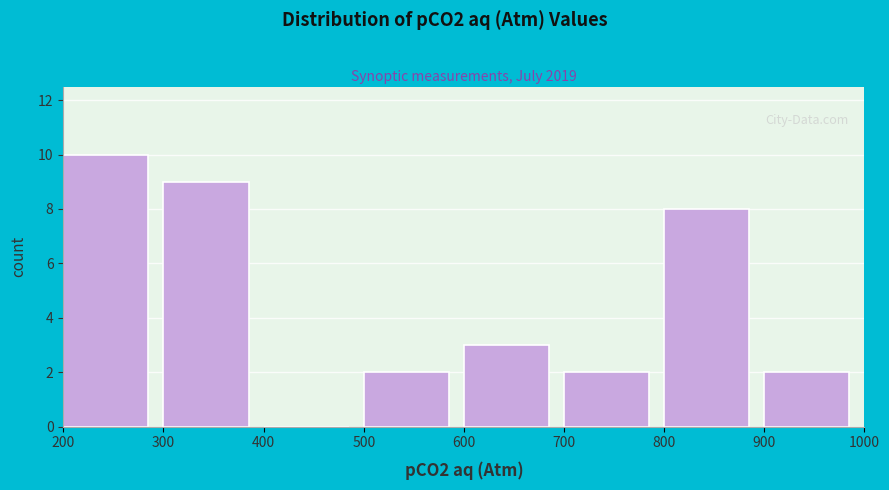

Reading left to right, list every bar in this chart as the range it spans on the x-axis followed by its height. The values are not printed on the chart, so give them approximately, as read against the axis.

200 to 300: 10
300 to 400: 9
400 to 500: 0
500 to 600: 2
600 to 700: 3
700 to 800: 2
800 to 900: 8
900 to 1000: 2